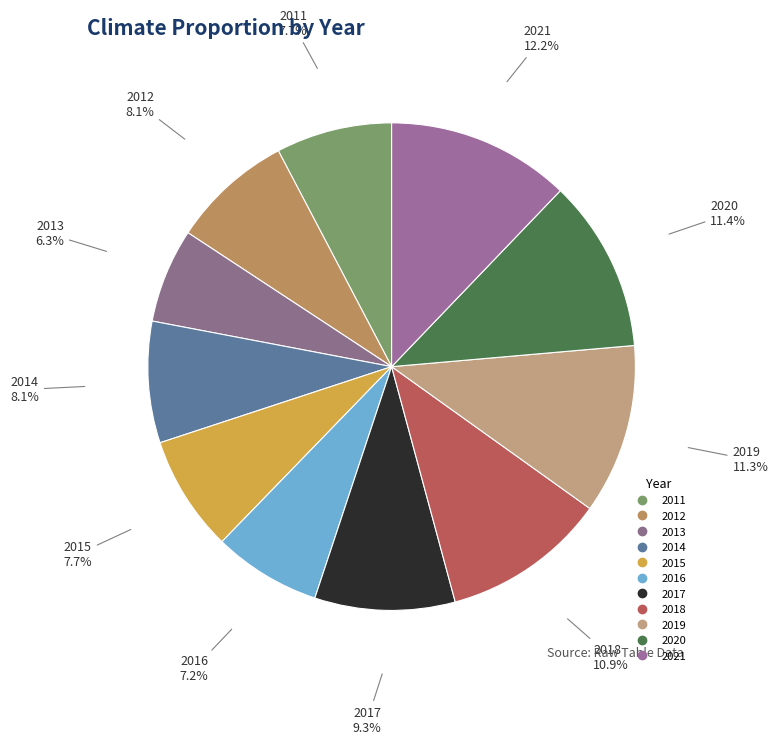

To the nearest percent, what is the average slice percentage?

9%